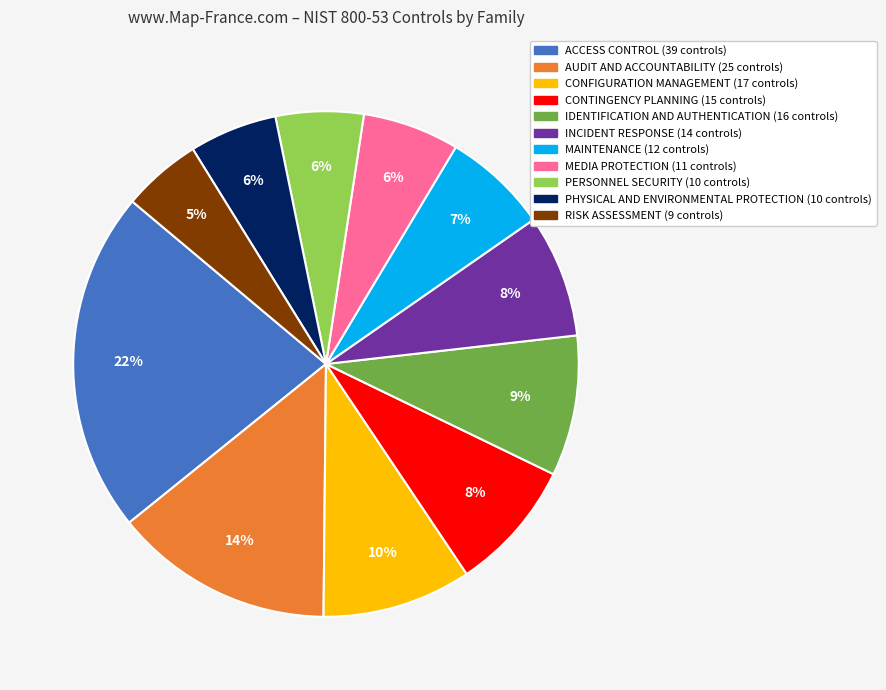

Which category has the biggest portion of the pie?

ACCESS CONTROL